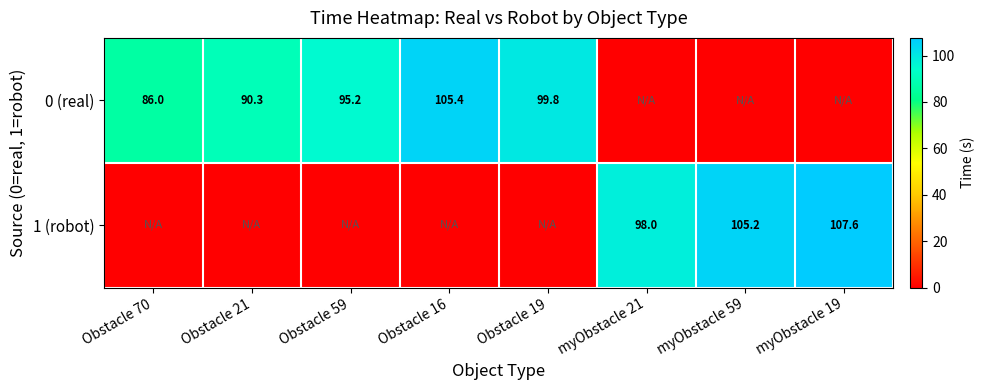

The 0 (real) series shows 105.4 at Obstacle 16. True or false?

True